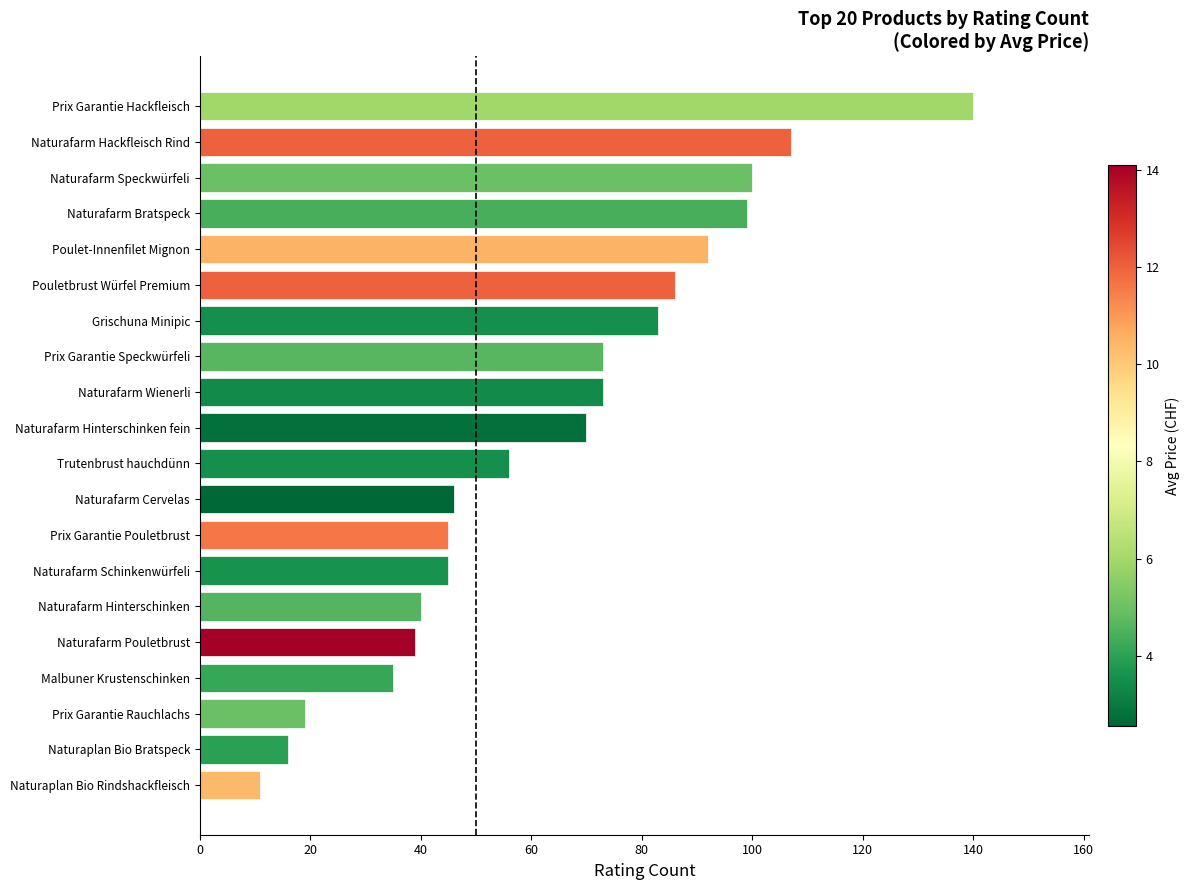

Reading top to bottom, what are all the values shown in this chart?

Prix Garantie Hackfleisch=140	Naturafarm Hackfleisch Rind=107	Naturafarm Speckwürfeli=100	Naturafarm Bratspeck=99	Poulet-Innenfilet Mignon=92	Pouletbrust Würfel Premium=86	Grischuna Minipic=83	Prix Garantie Speckwürfeli=73	Naturafarm Wienerli=73	Naturafarm Hinterschinken fein=70	Trutenbrust hauchdünn=56	Naturafarm Cervelas=46	Prix Garantie Pouletbrust=45	Naturafarm Schinkenwürfeli=45	Naturafarm Hinterschinken=40	Naturafarm Pouletbrust=39	Malbuner Krustenschinken=35	Prix Garantie Rauchlachs=19	Naturaplan Bio Bratspeck=16	Naturaplan Bio Rindshackfleisch=11